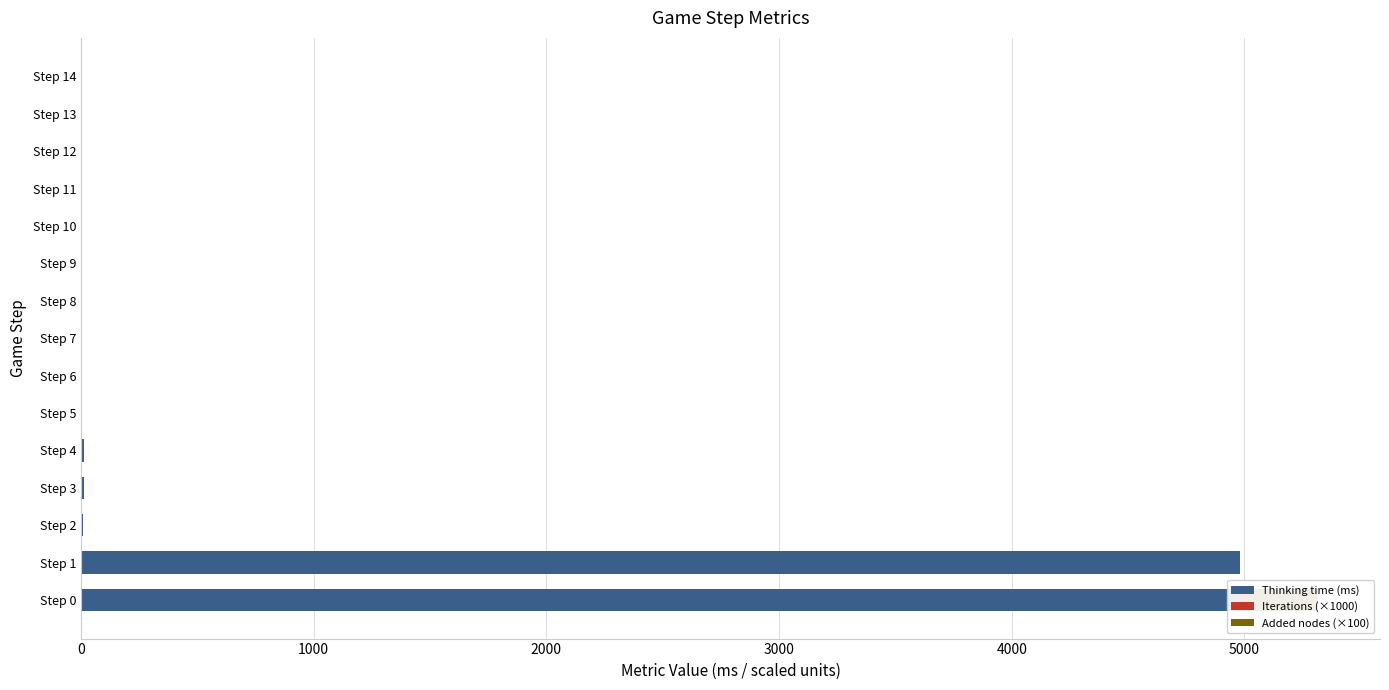

Reading left to right, extract all data points from this chart.

Thinking time (ms): 4979.0	4980.0	8.0	14.0	12.0	1.0	1.0	1.0	1.0	1.0	1.0	1.0	1.0	1.0	1.0
Iterations (×1000): 31.1	0.0	0.0	0.0	0.0	0.0	0.0	0.0	0.0	0.0	0.0	0.0	0.0	0.0	0.0
Added nodes (×100): 306.8	0.0	0.0	0.0	0.0	0.0	0.0	0.0	0.0	0.0	0.0	0.0	0.0	0.0	0.0